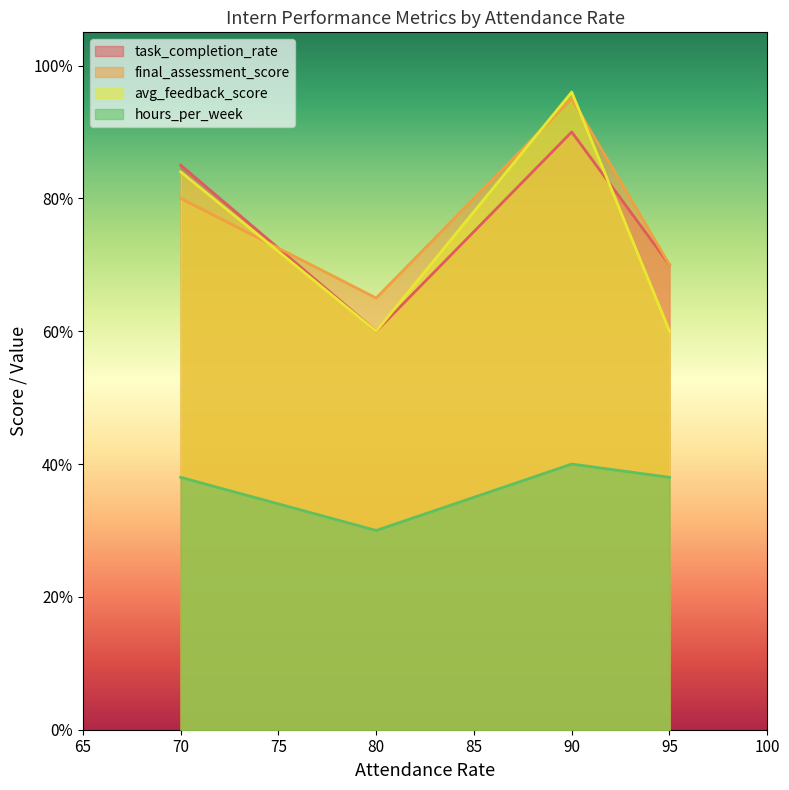

What is the value of the avg_feedback_score point at the 3rd from the left?

96